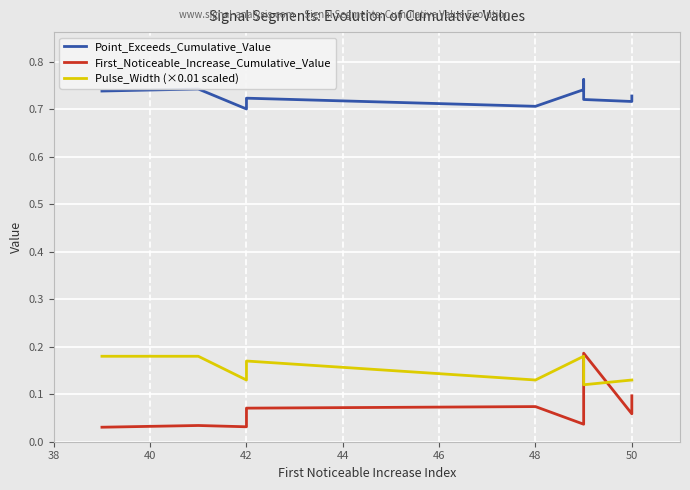

True or false: Point_Exceeds_Cumulative_Value has a value of 0.7 at 40.

True